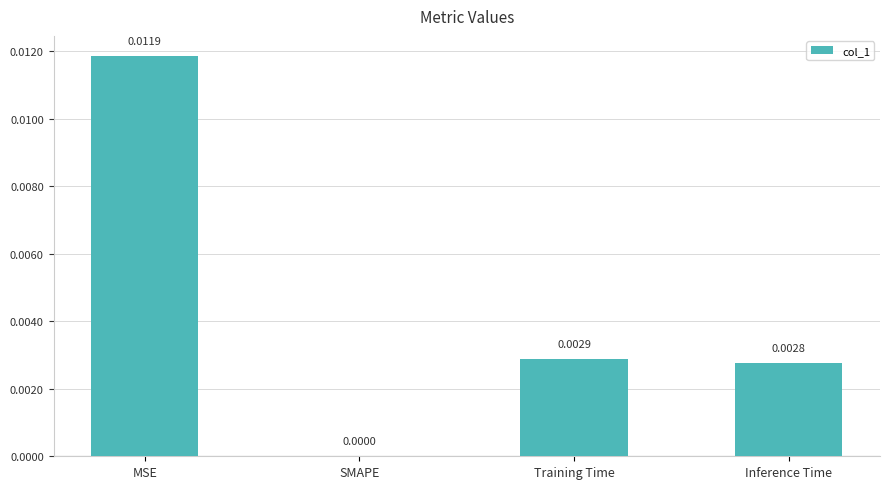

Which has a higher value, Inference Time or MSE?

MSE